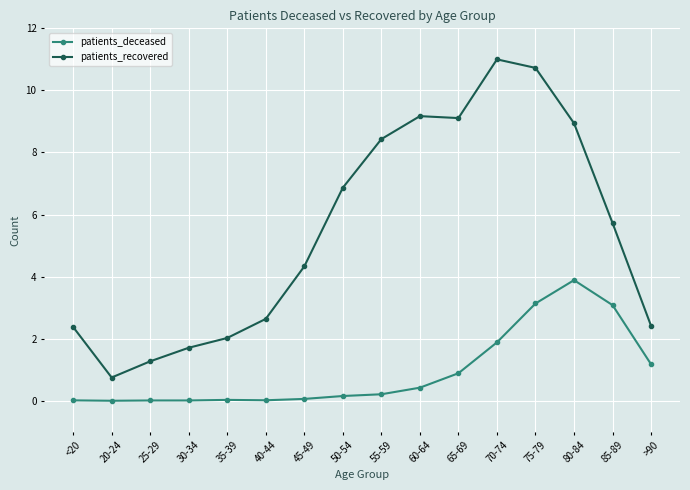

What is the value of the patients_recovered point at the 5th from the left?

2.0